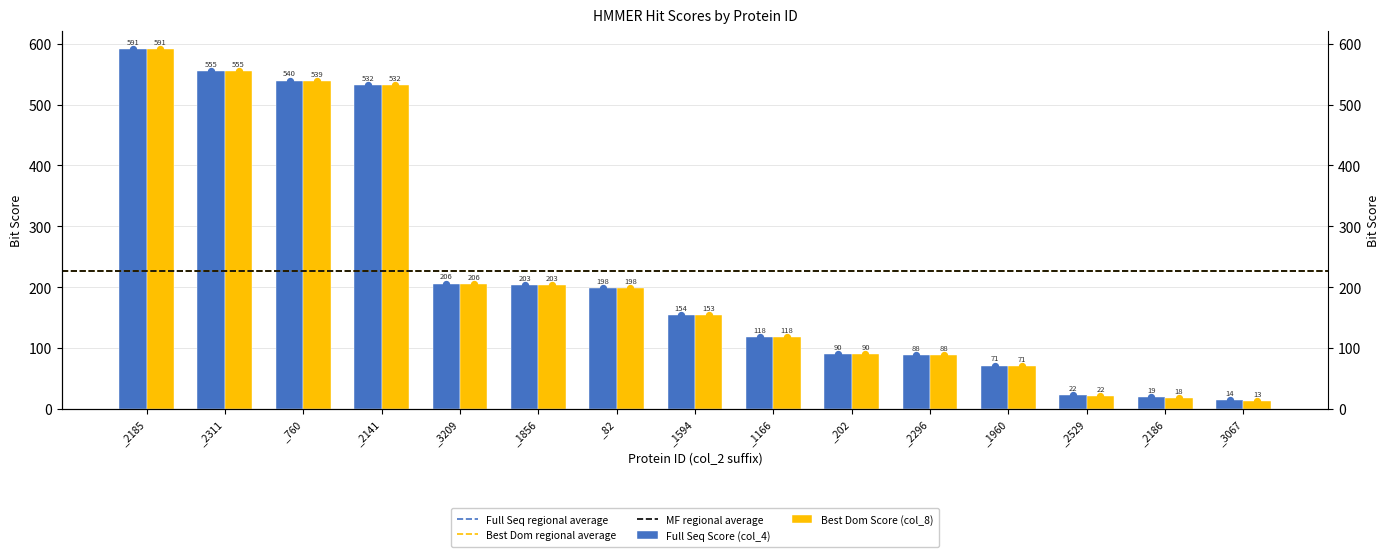

At how many categories does at least one series exceed 530?

4